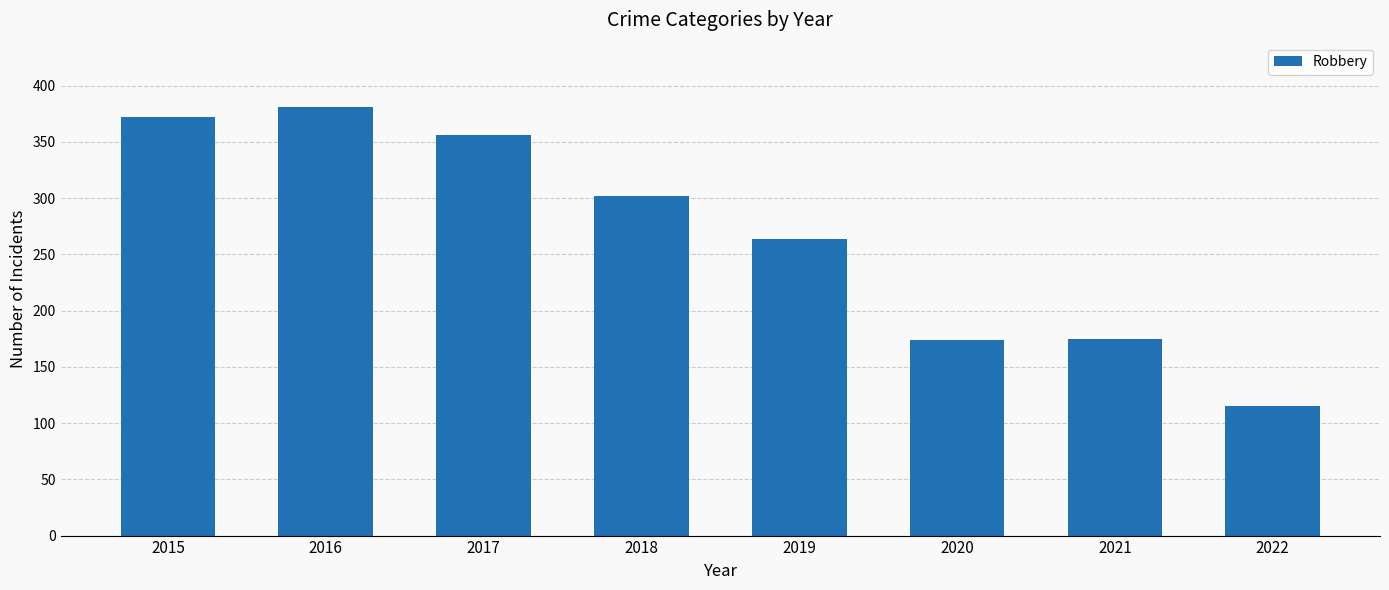

Is it true that the value at 2016 is 501?

False